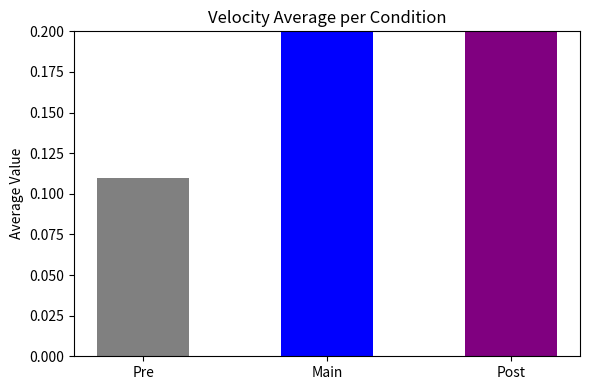

What is the difference between the maximum and minimum values in the max series?

0.5